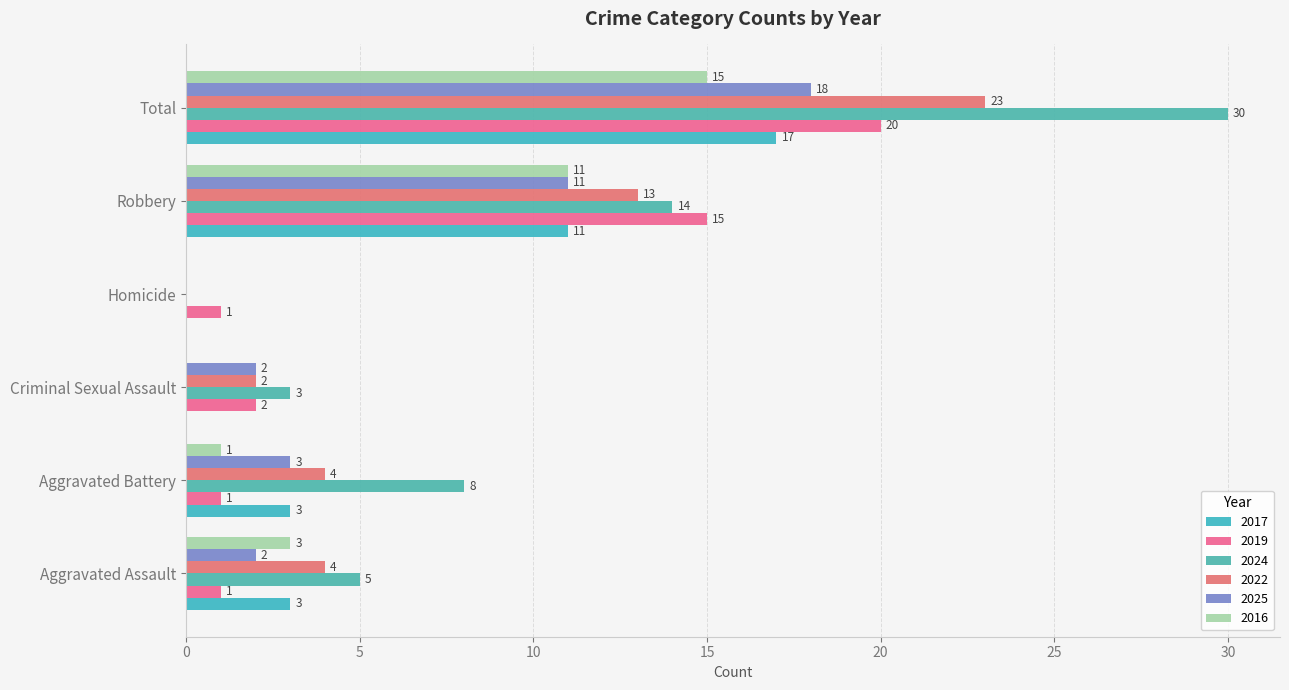

Reading left to right, transcribe all the data shown in this chart.

2017: Aggravated Assault=3	Aggravated Battery=3	Criminal Sexual Assault=0	Homicide=0	Robbery=11	Total=17
2019: Aggravated Assault=1	Aggravated Battery=1	Criminal Sexual Assault=2	Homicide=1	Robbery=15	Total=20
2024: Aggravated Assault=5	Aggravated Battery=8	Criminal Sexual Assault=3	Homicide=0	Robbery=14	Total=30
2022: Aggravated Assault=4	Aggravated Battery=4	Criminal Sexual Assault=2	Homicide=0	Robbery=13	Total=23
2025: Aggravated Assault=2	Aggravated Battery=3	Criminal Sexual Assault=2	Homicide=0	Robbery=11	Total=18
2016: Aggravated Assault=3	Aggravated Battery=1	Criminal Sexual Assault=0	Homicide=0	Robbery=11	Total=15